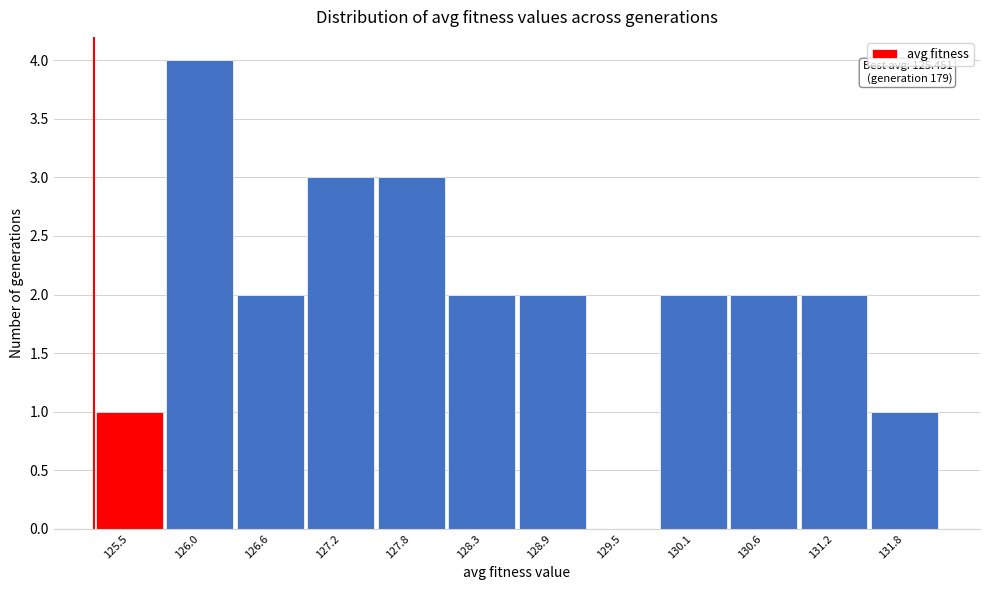

Reading right to left, list all the values displayed in this chart.

131.8=1	131.2=2	130.6=2	130.1=2	129.5=0	128.9=2	128.3=2	127.8=3	127.2=3	126.6=2	126.0=4	125.5=1